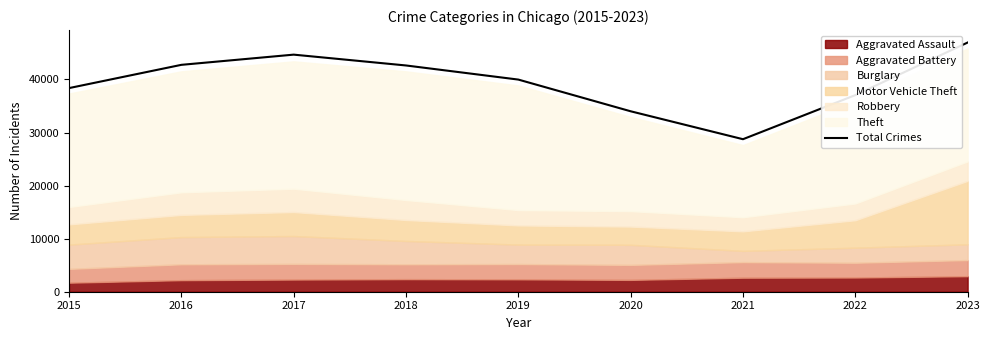

What is the value of the 4th point from the left?

42630